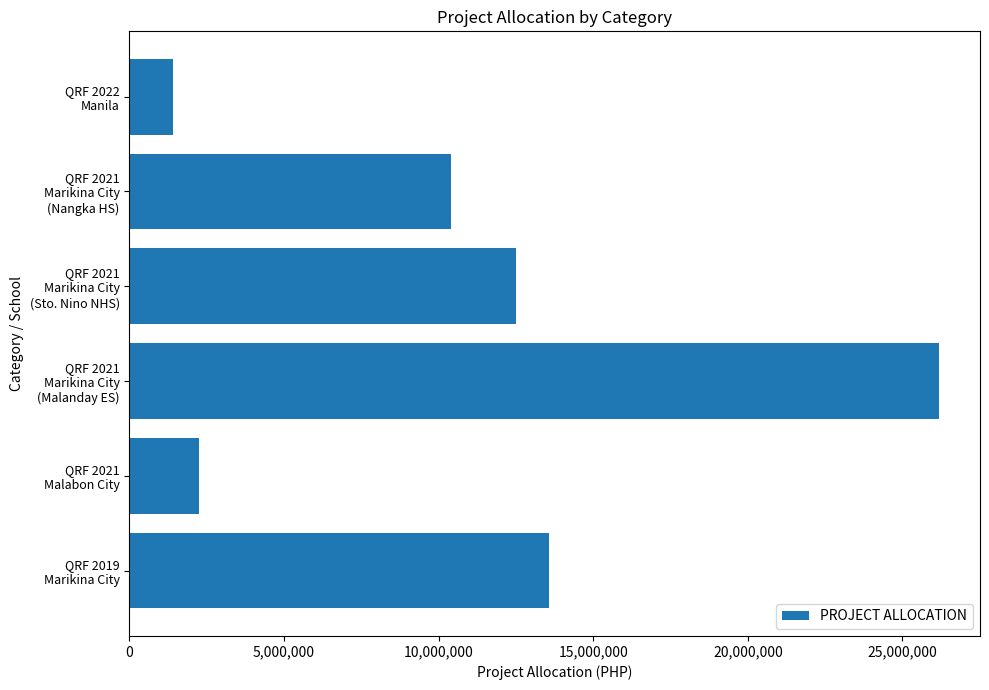

Rank the categories by value from highest to lowest.

QRF 2021
Marikina City
(Malanday ES), QRF 2019
Marikina City, QRF 2021
Marikina City
(Sto. Nino NHS), QRF 2021
Marikina City
(Nangka HS), QRF 2021
Malabon City, QRF 2022
Manila